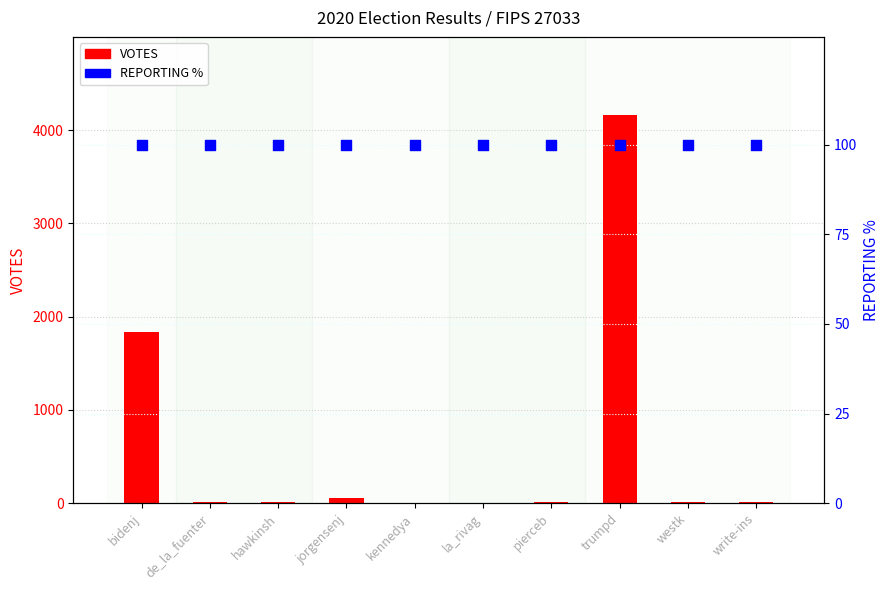

Which series contains the highest Y value?

VOTES